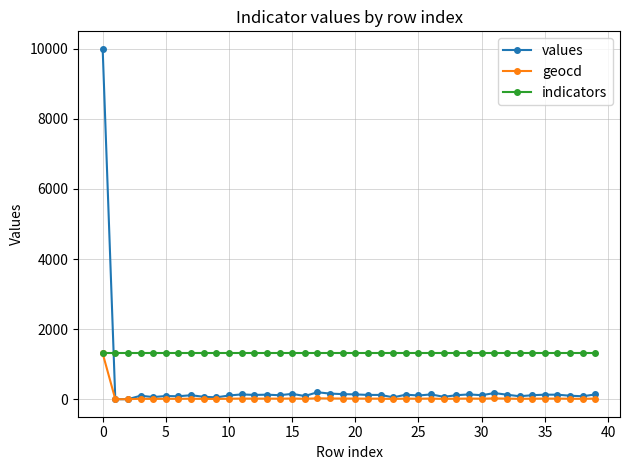

Does the chart have visible grid lines?

Yes